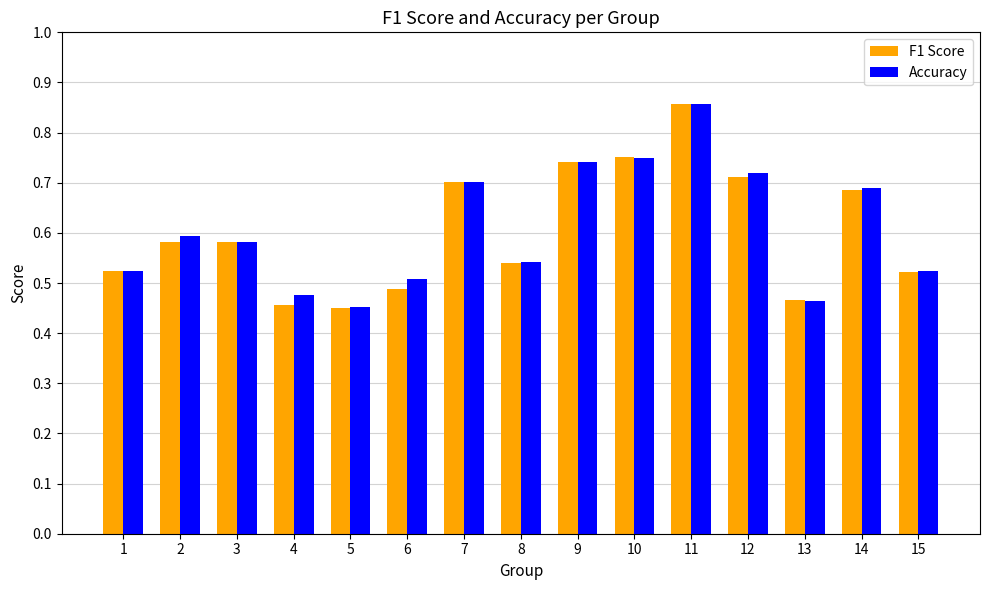

What are all the series names shown in the legend?

F1 Score, Accuracy